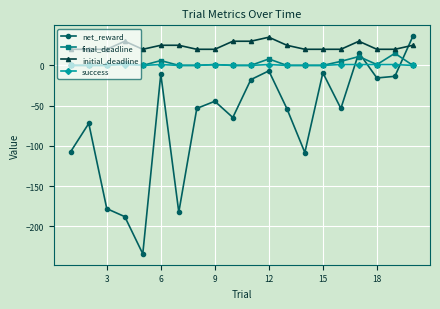

What is the highest value of the initial_deadline series?

35.0